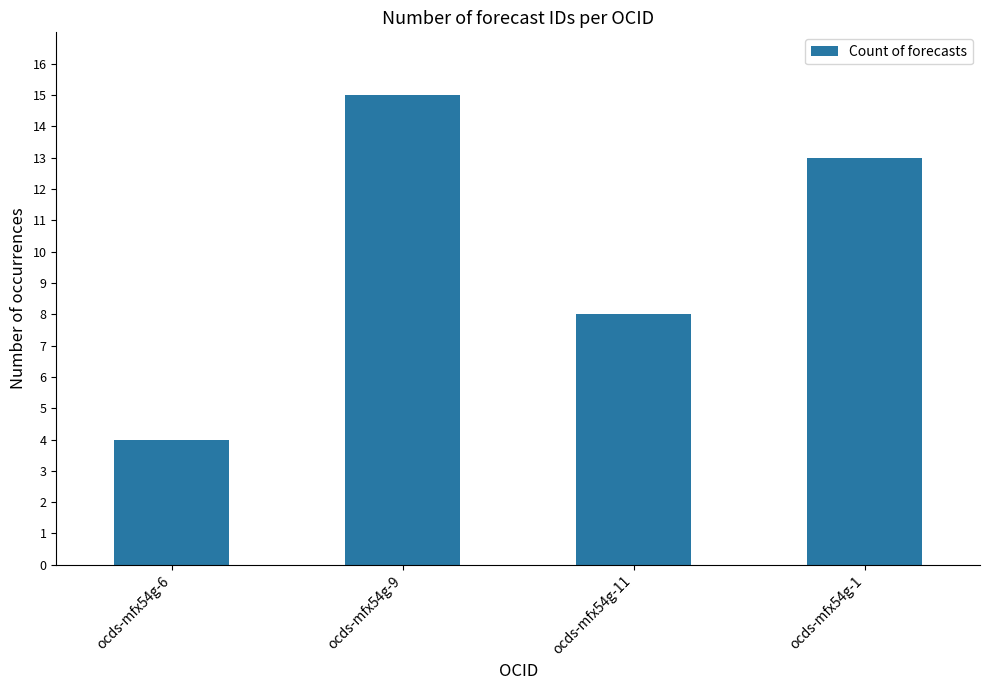

How many data points are less than 13?

2